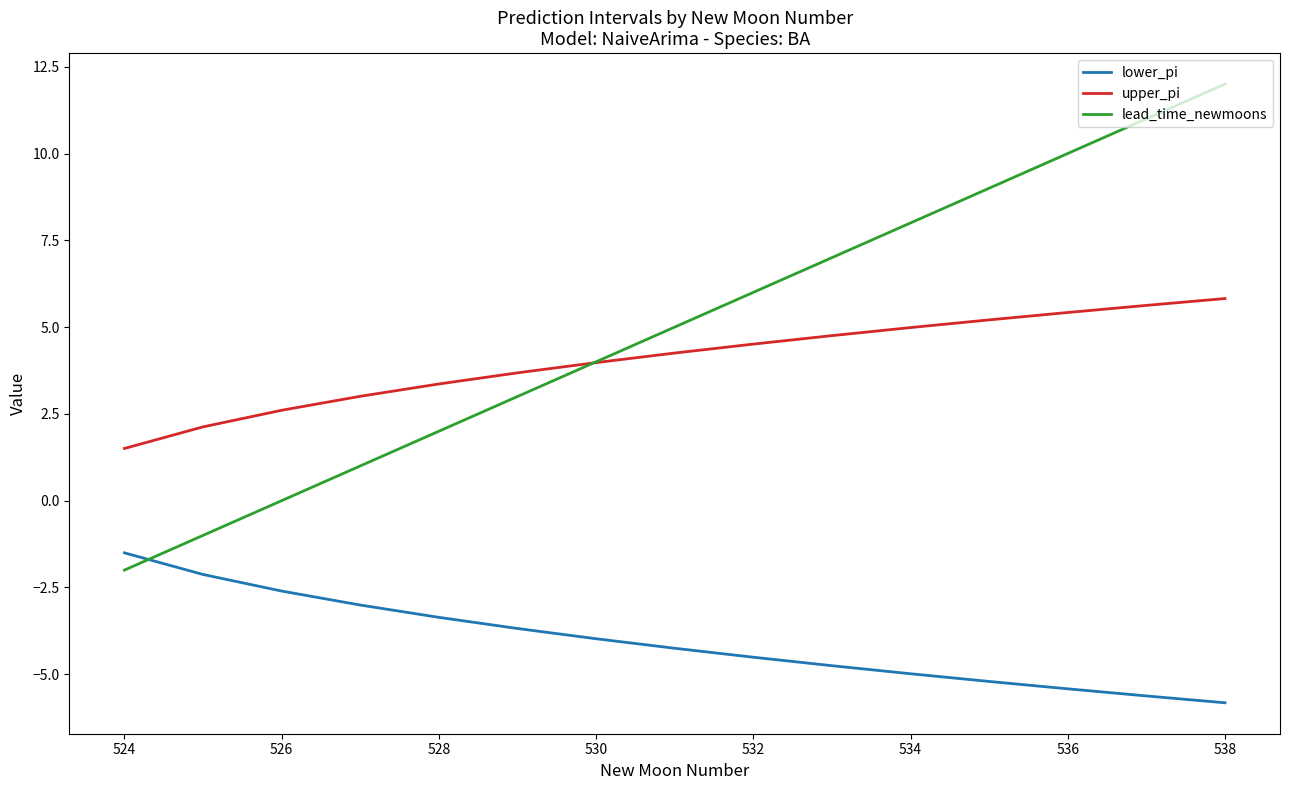

What is the maximum value shown in the chart?

12.0